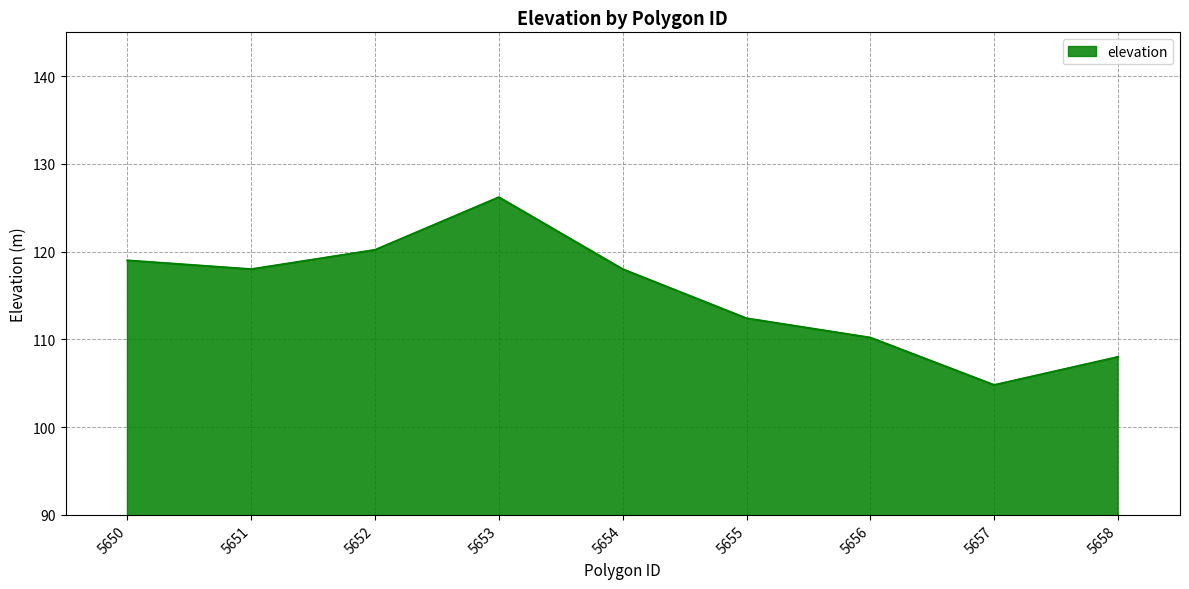

What is the ratio of the value at 5651 to the value at 5657?

1.1